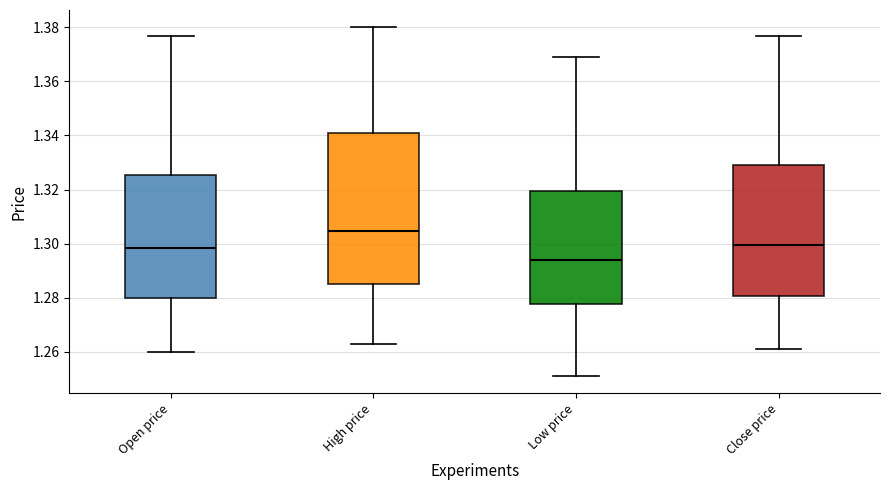

Reading left to right, transcribe this box plot: for each box, give where its median line is, the range the box spans, and where its two whiskers end, as read against the y-axis. The values are not printed on the chart, so give them approximately, as read against the axis.

Open price: median 1.298, box 1.280 to 1.326, whiskers 1.260 to 1.378
High price: median 1.304, box 1.286 to 1.342, whiskers 1.264 to 1.380
Low price: median 1.294, box 1.278 to 1.320, whiskers 1.252 to 1.370
Close price: median 1.300, box 1.280 to 1.330, whiskers 1.262 to 1.378